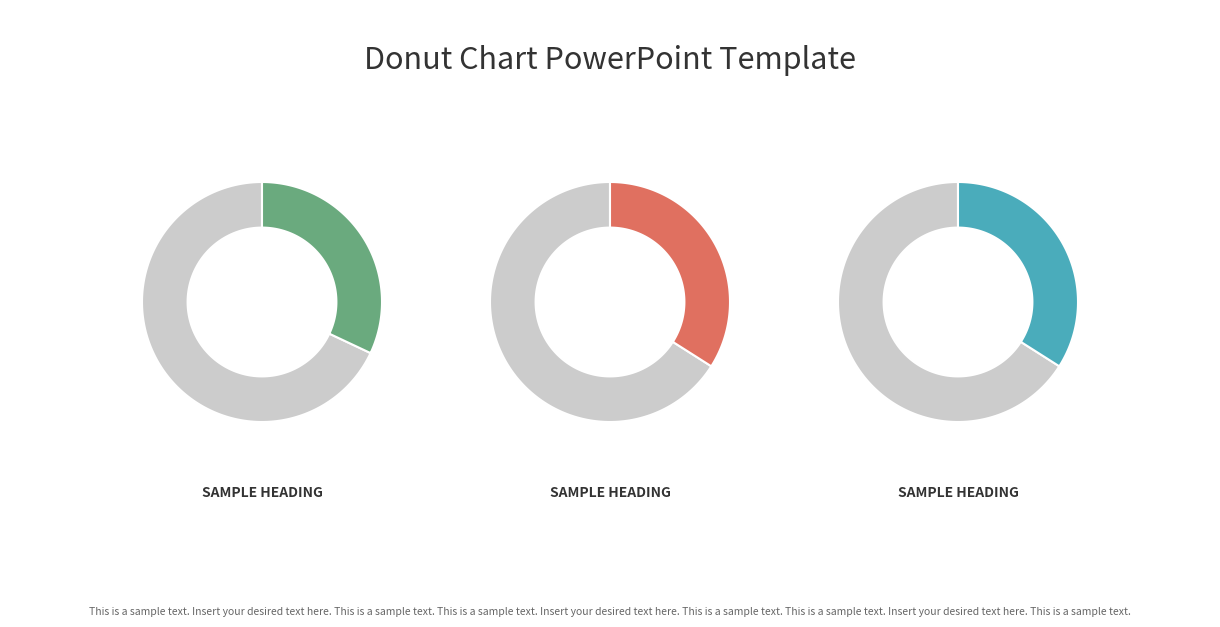

Is it true that service0-service16 is 37% of the pie?

False